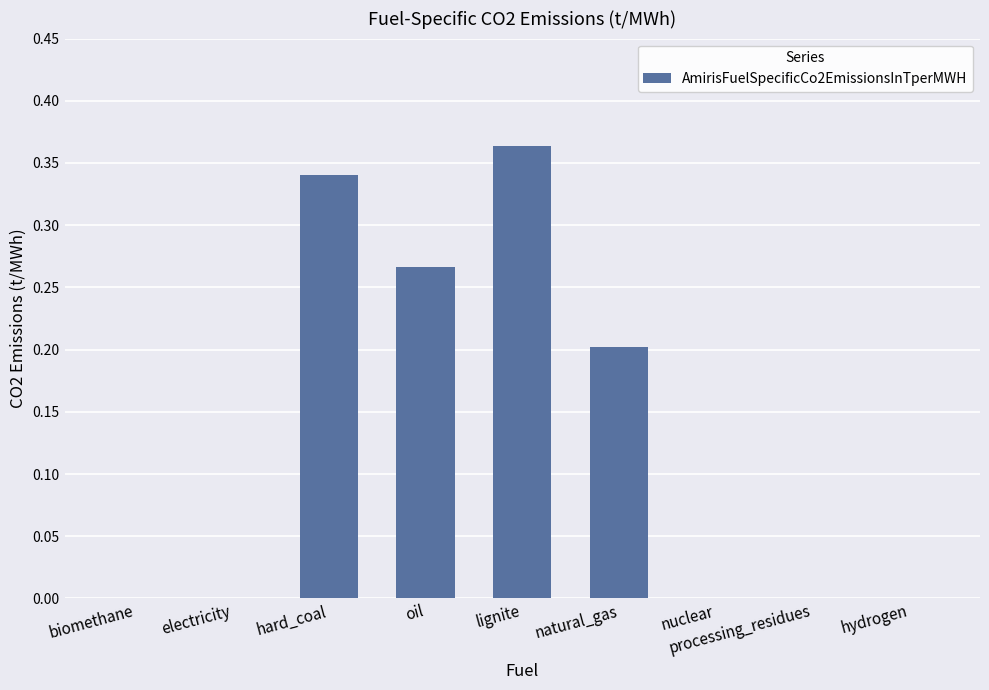

Are the bars horizontal?

No